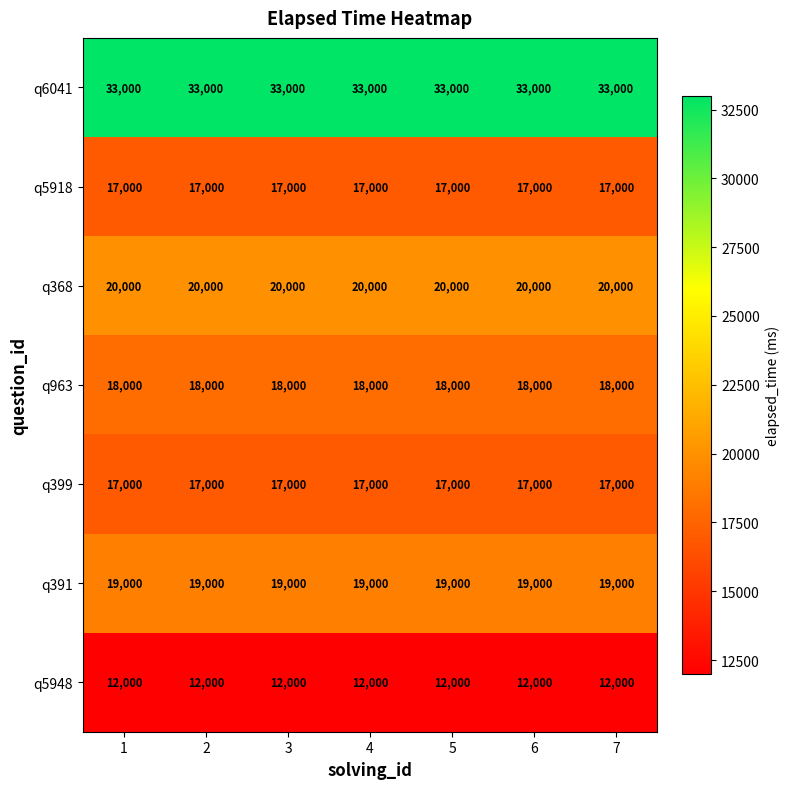

True or false: q6041 has a value of 43322 at 1.

False